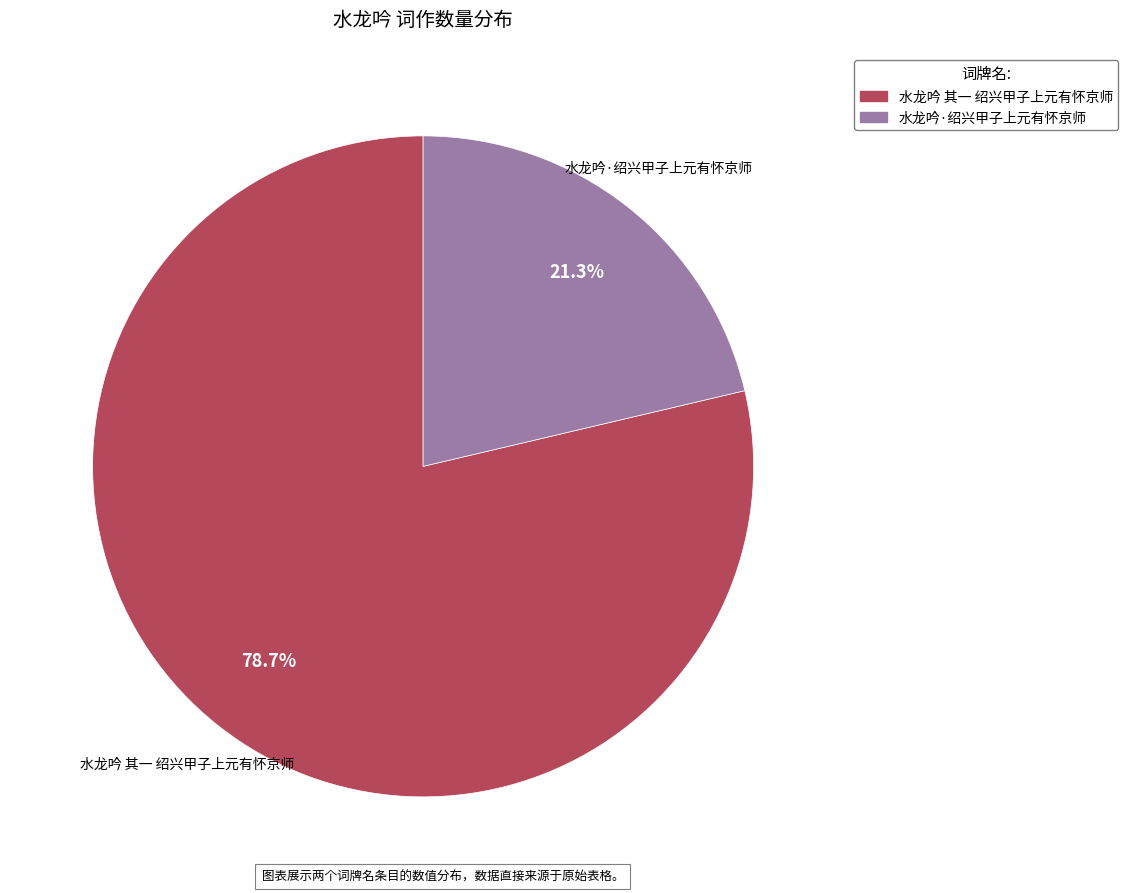

To the nearest percent, what portion does 水龙吟 其一 绍兴甲子上元有怀京师 represent?

79%